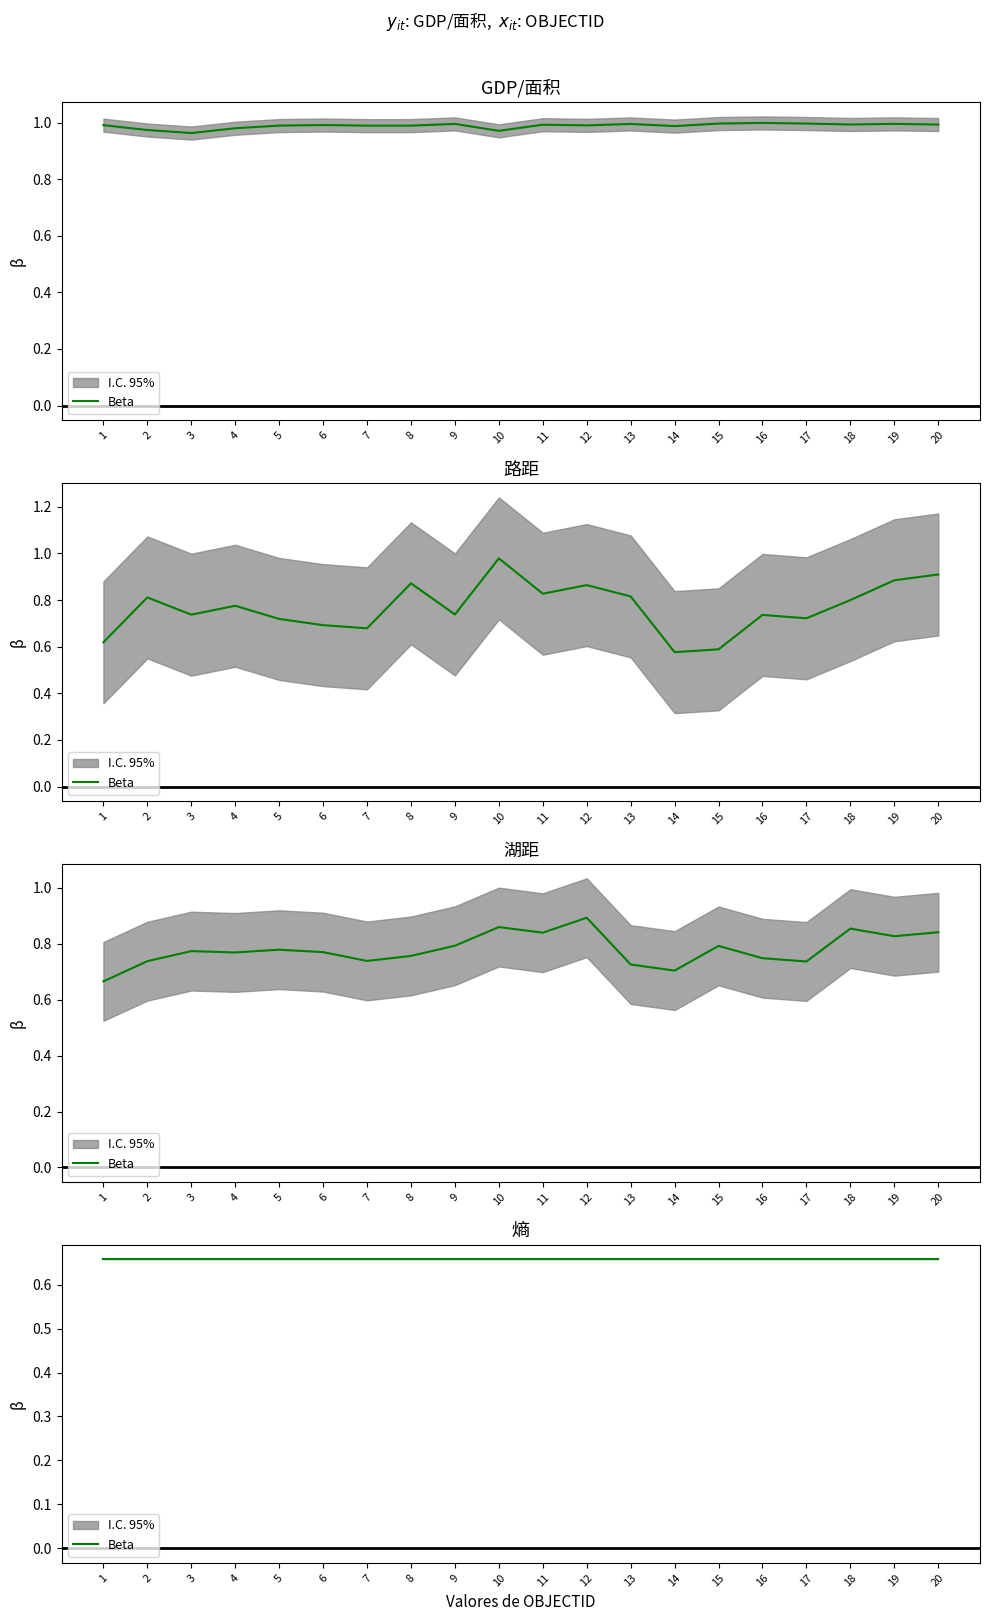

Where is the first local minimum for 路距?

3